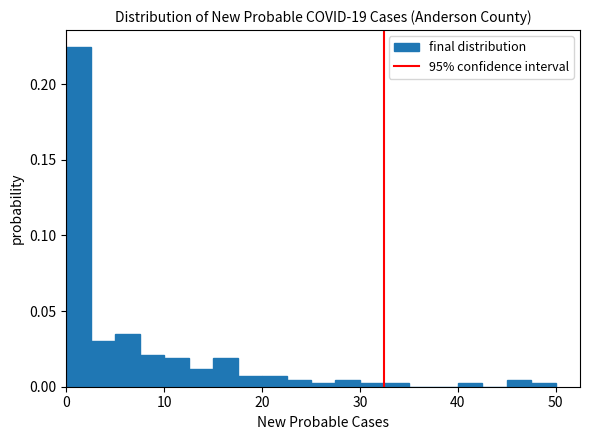

Read against the x-axis, roughly where is the centre of the tallest bar?

1